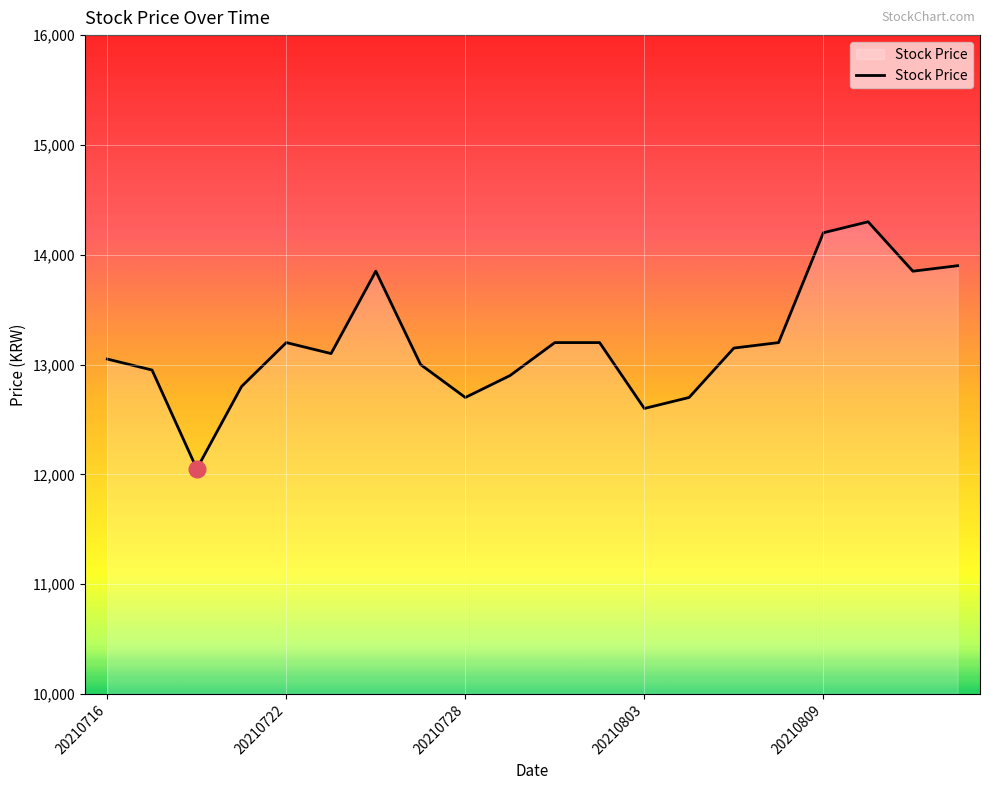

What is the smallest value displayed?

12050